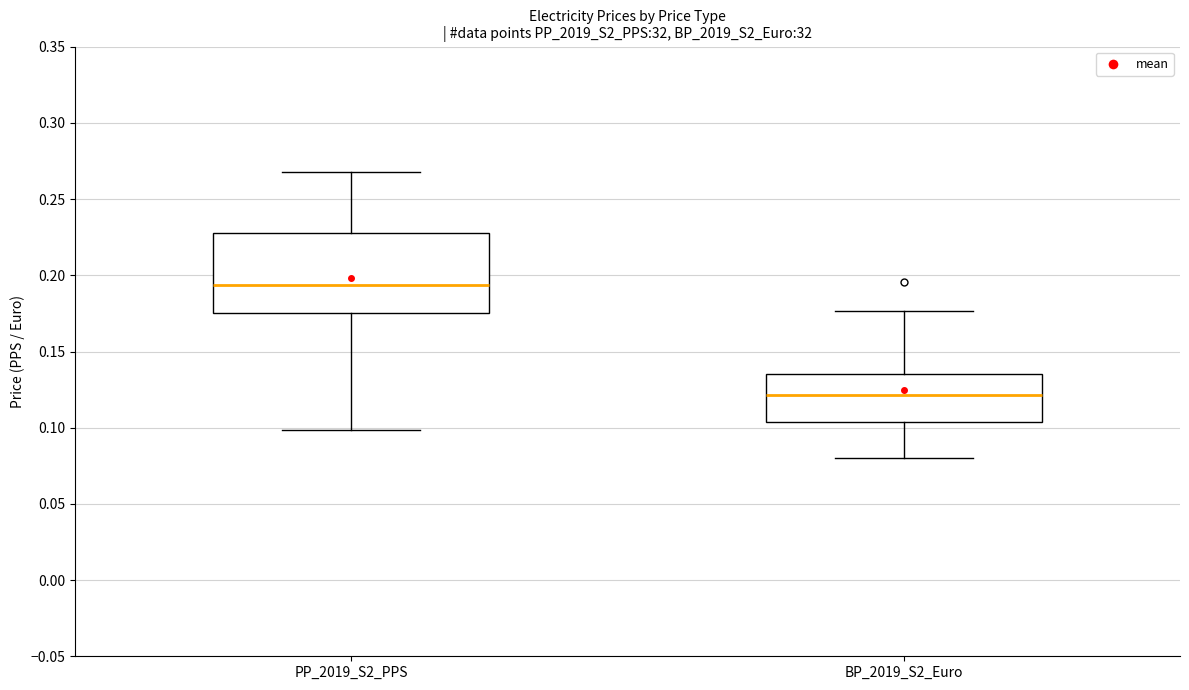

Reading left to right, transcribe this box plot: for each box, give where its median line is, the range the box spans, and where its two whiskers end, as read against the y-axis. The values are not printed on the chart, so give them approximately, as read against the axis.

PP_2019_S2_PPS: median 0.195, box 0.175 to 0.230, whiskers 0.100 to 0.270
BP_2019_S2_Euro: median 0.120, box 0.105 to 0.135, whiskers 0.080 to 0.175